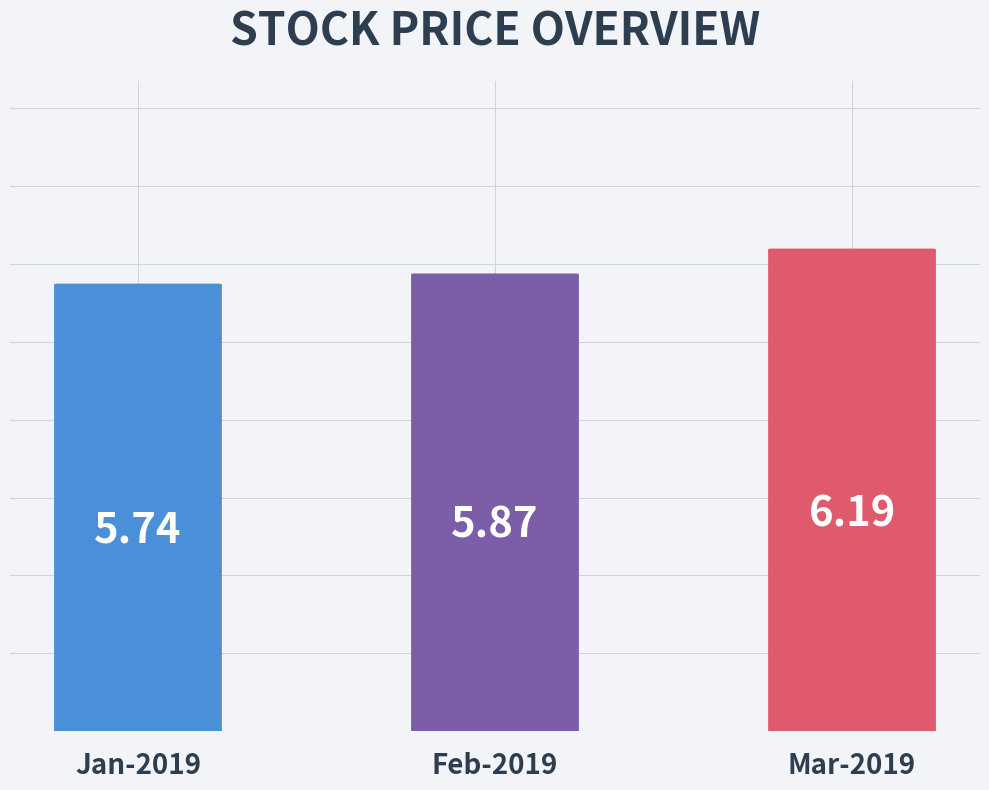

Between Mar-2019 and Feb-2019, which is larger?

Mar-2019